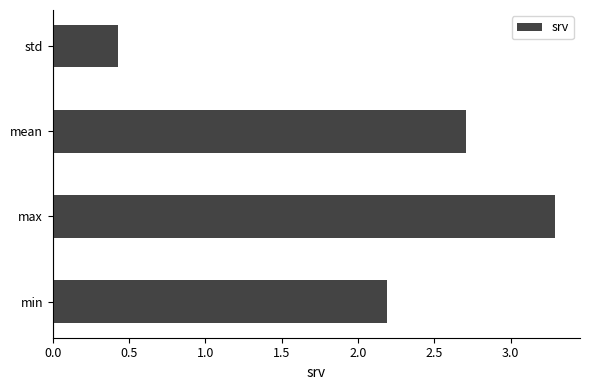

Does the chart contain any negative values?

No